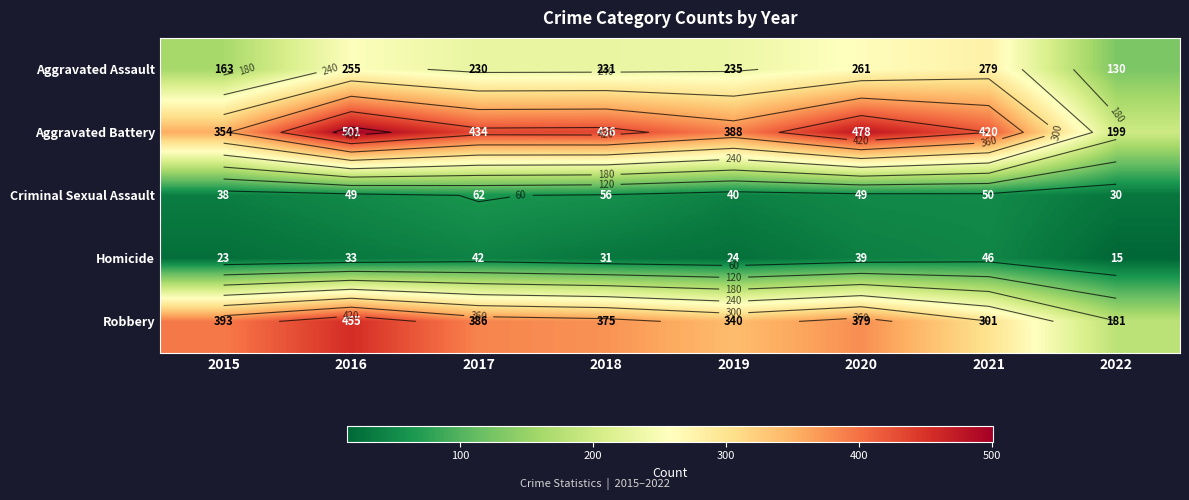

The value of Aggravated Assault at 2021 is 279. True or false?

True